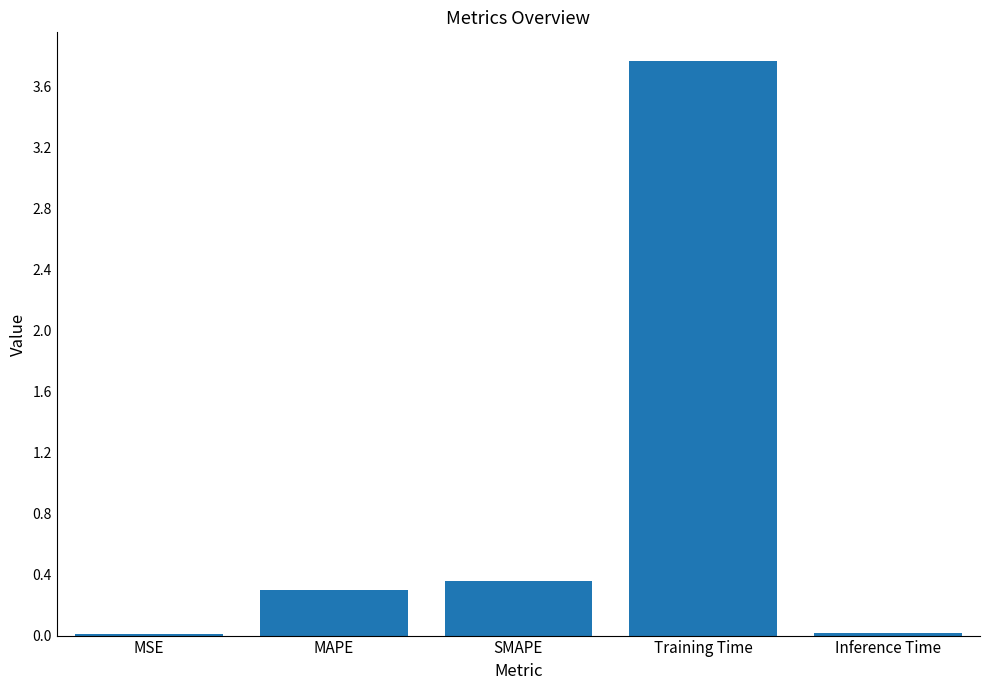

What is the sum of the values at SMAPE and Training Time?

4.1